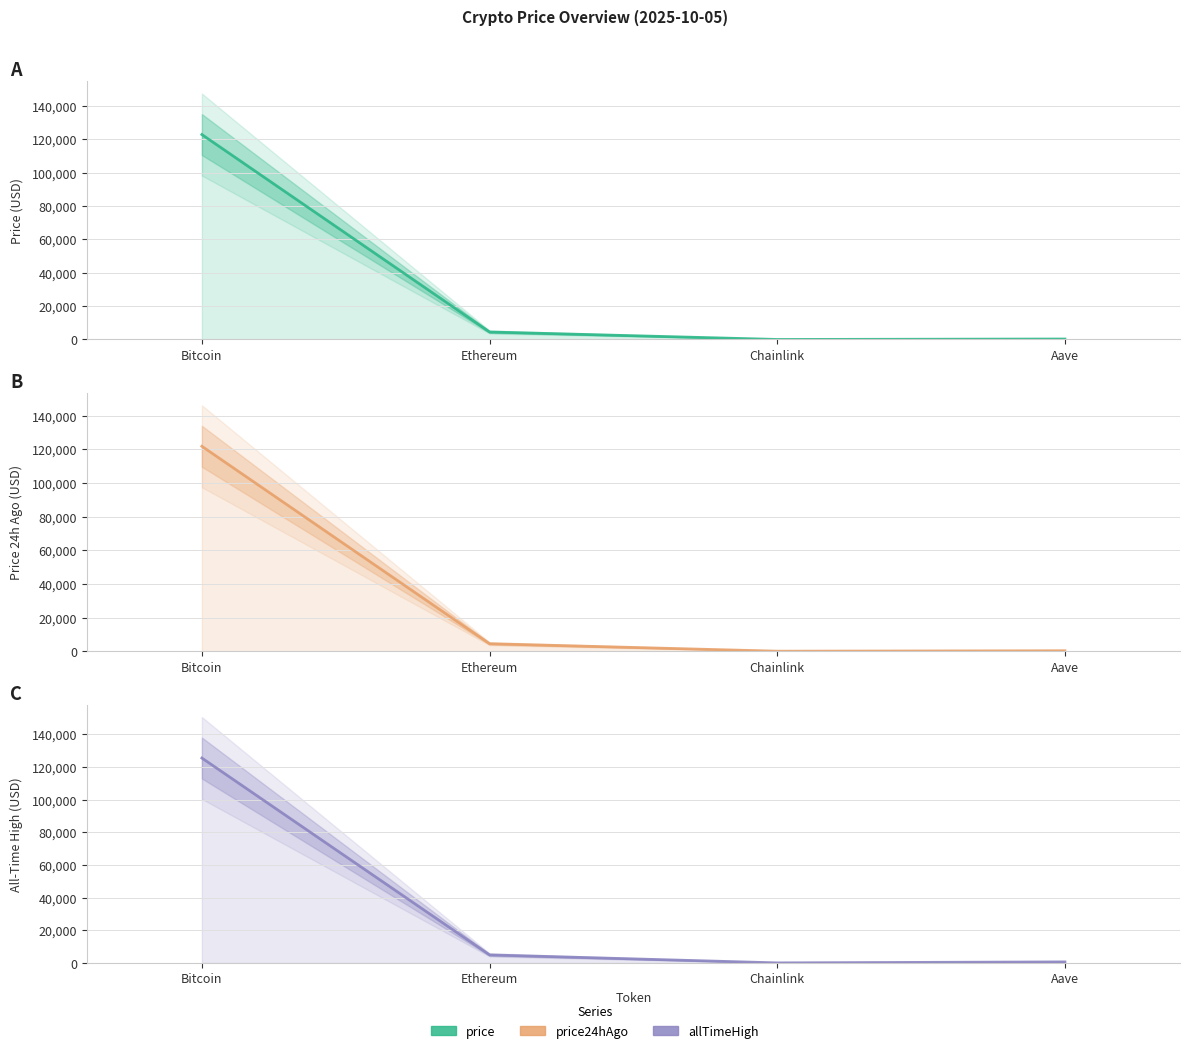

How many distinct data groups are displayed?

3